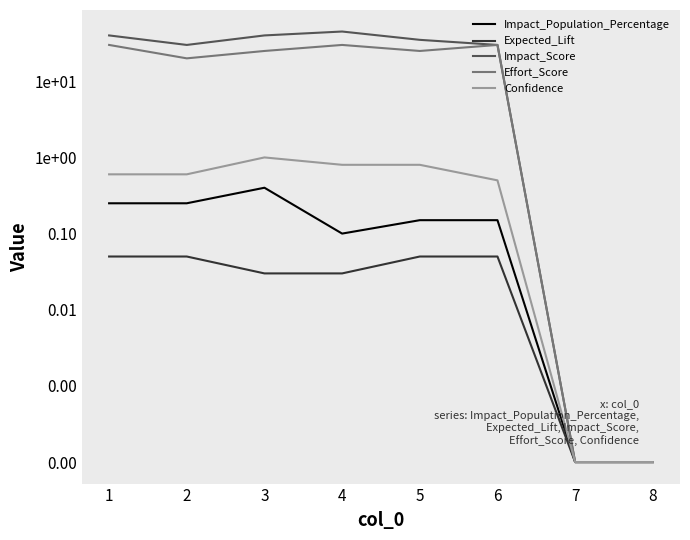

How many lines are shown in the chart?

5